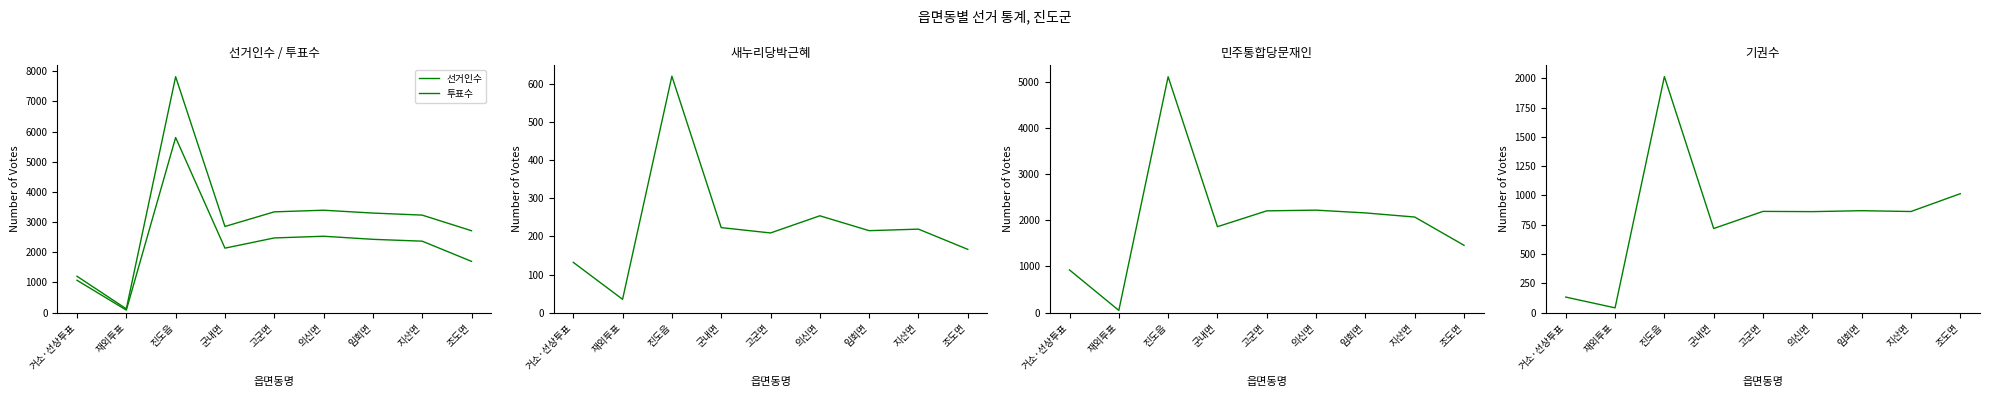

The 새누리당박근혜 series shows 620 at 진도읍. True or false?

True